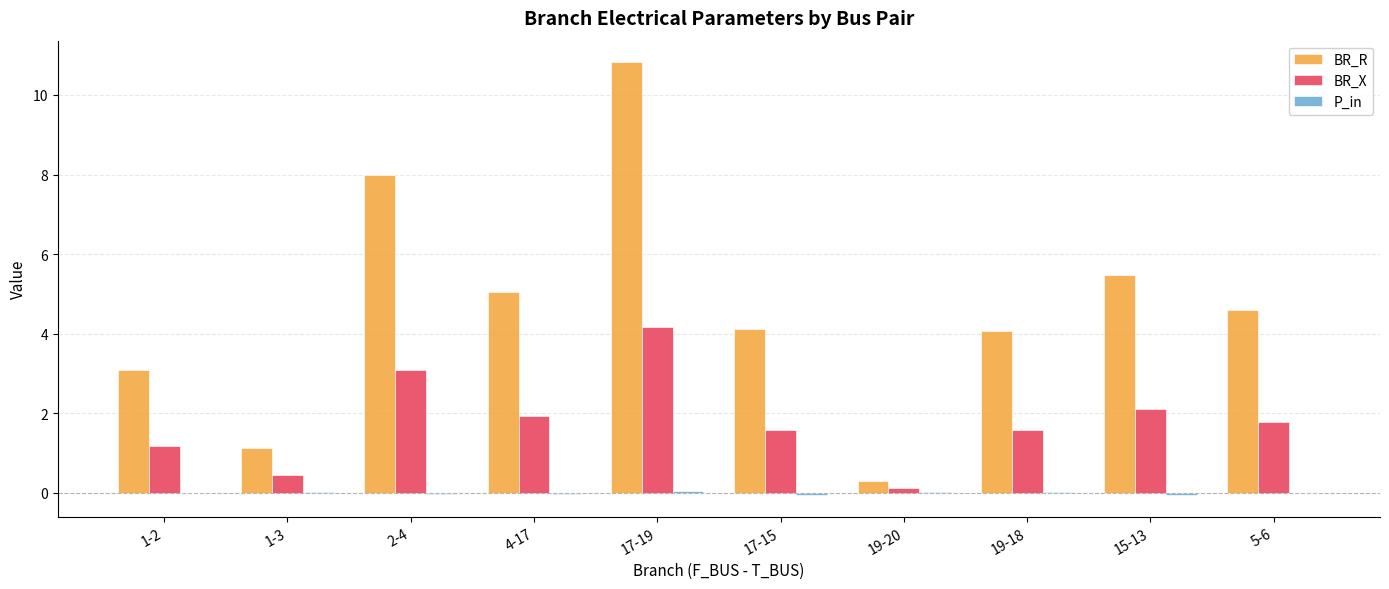

What is the sum of all BR_X values?

17.9